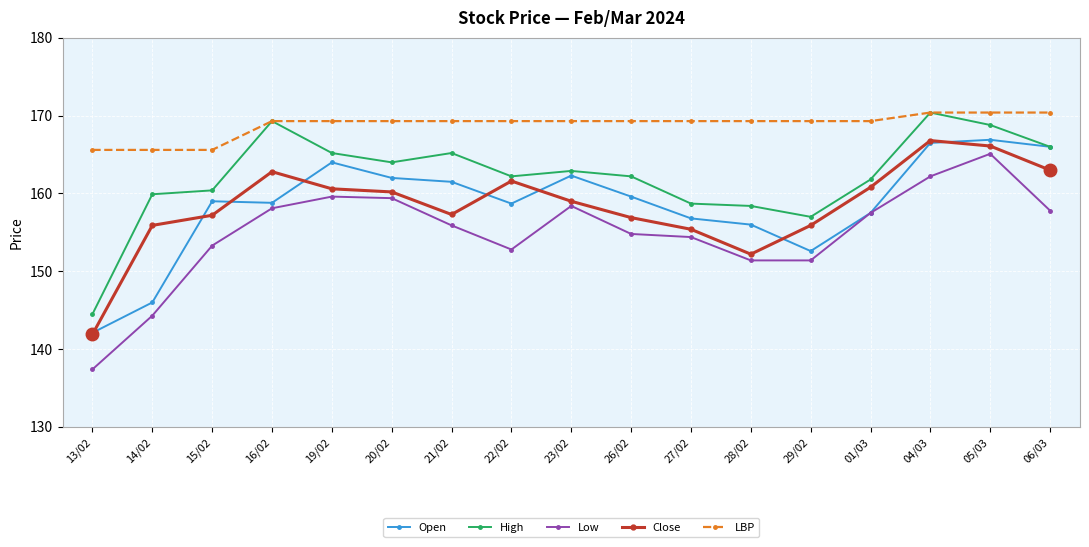

What is the difference between the maximum and minimum values in the Open series?

24.8